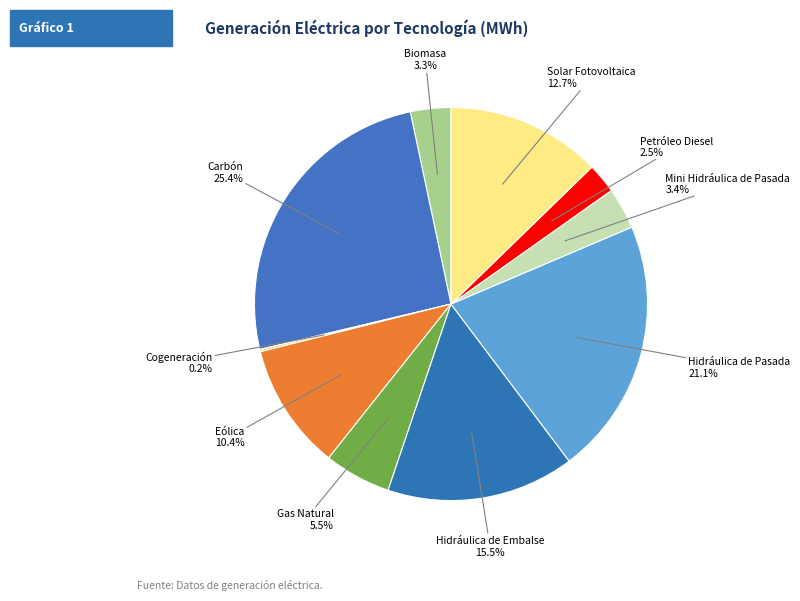

Which category has the biggest portion of the pie?

Carbón